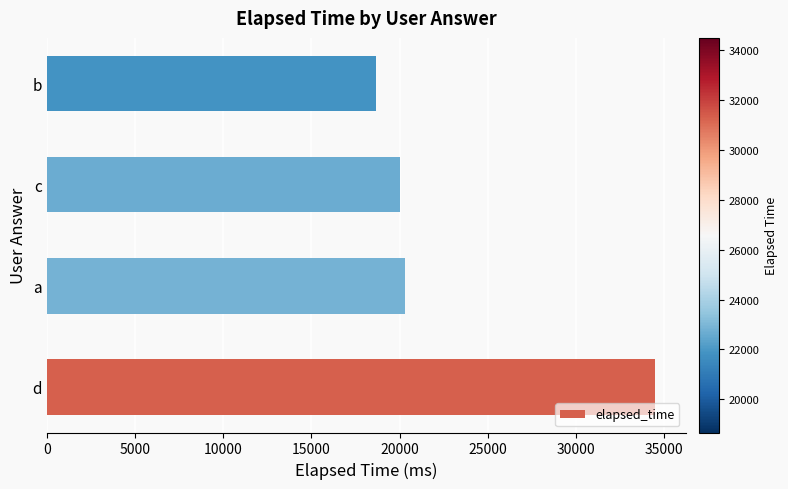

How many data points does each series have?

4